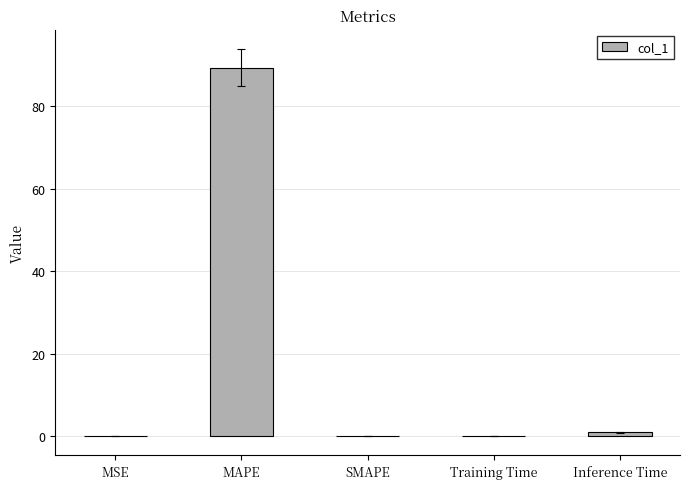

Is it true that the value at MAPE is 117.4?

False